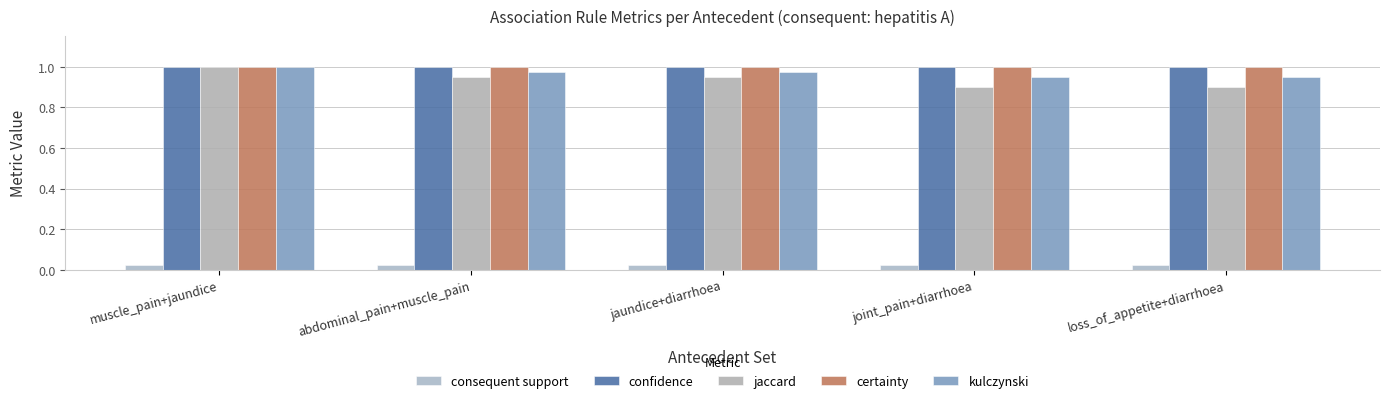

Which series has the largest total across all categories?

confidence